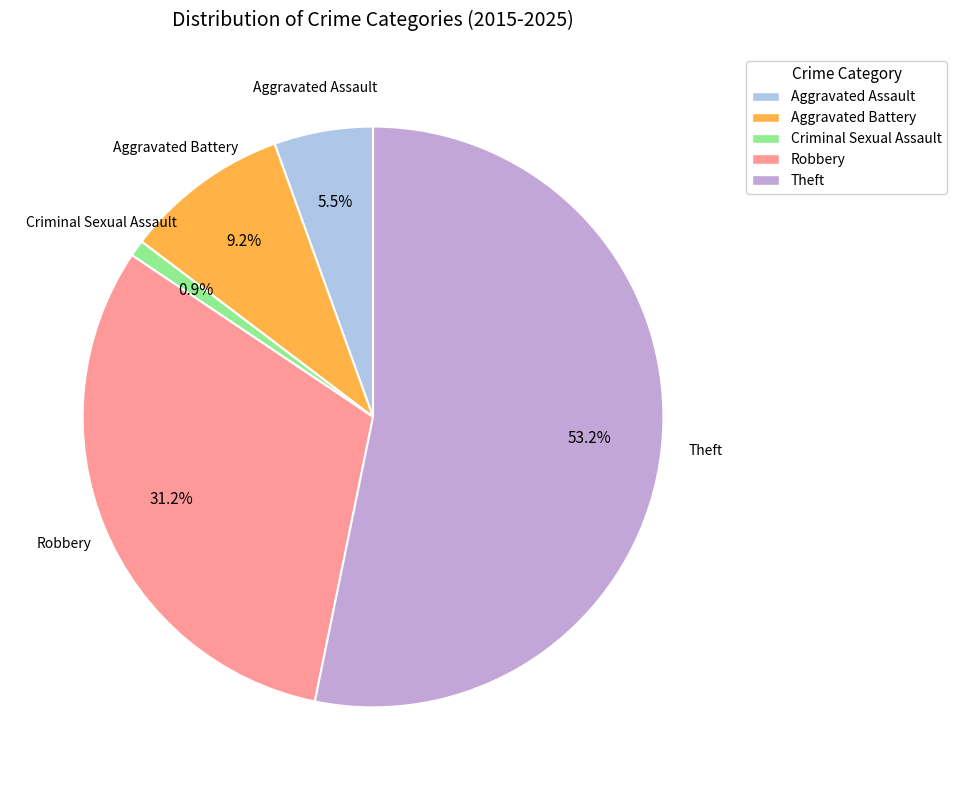

To the nearest percent, what portion does Criminal Sexual Assault represent?

1%